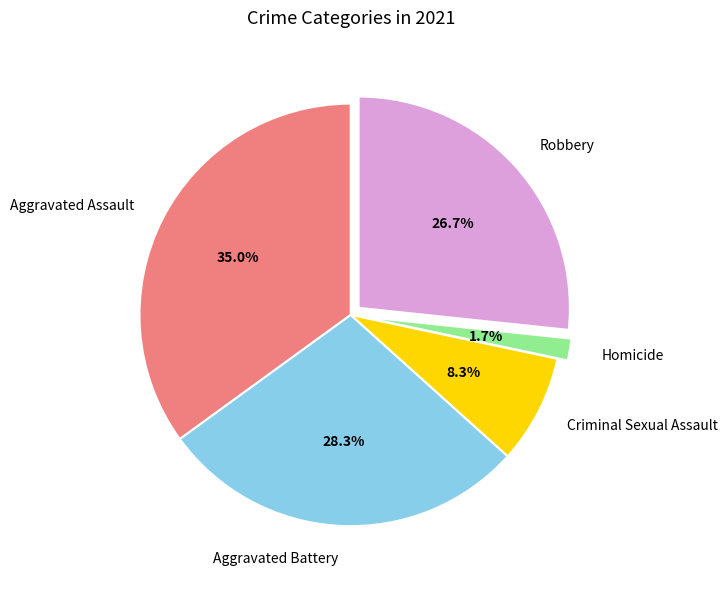

How much of the chart is everything except Aggravated Battery?

71.7%